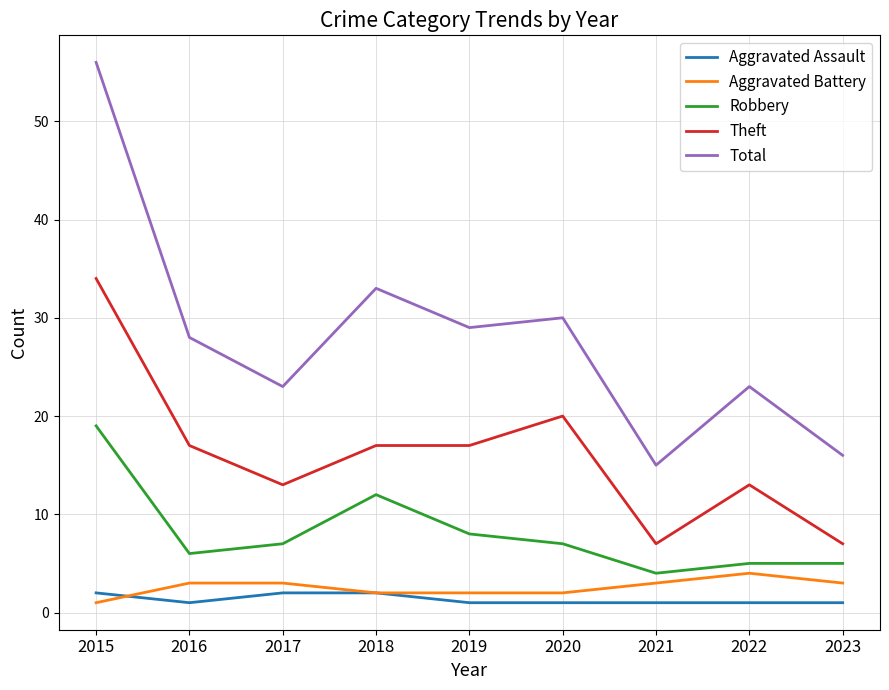

What is the maximum value for Robbery?

19